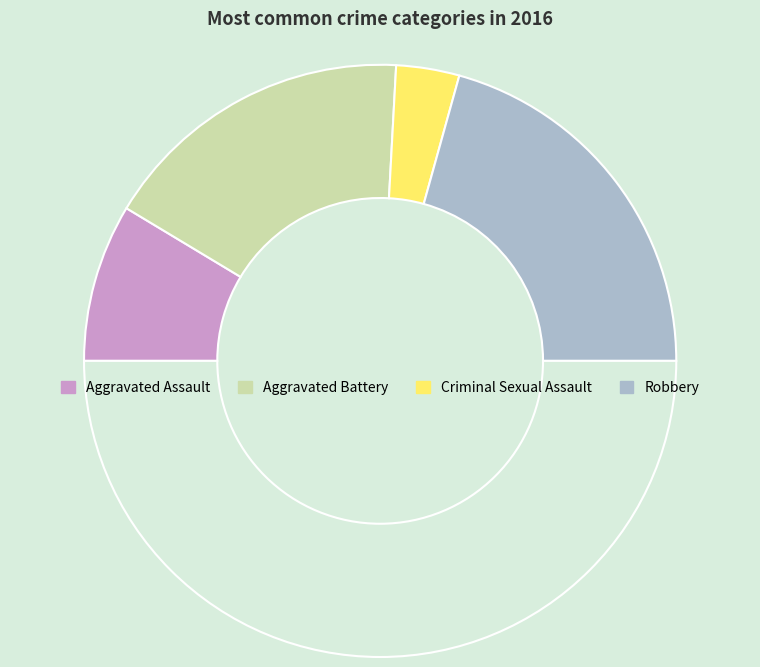

How many slices are in this pie chart?

5